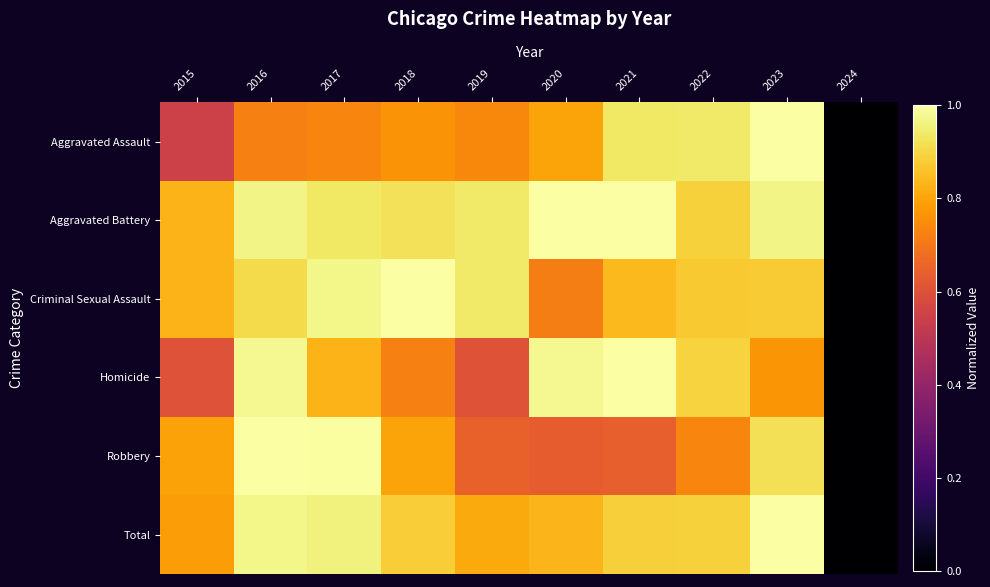

Reading right to left, list all the values displayed in this chart.

Aggravated Assault: 2024=0.0	2023=1.0	2022=0.9	2021=0.9	2020=0.8	2019=0.7	2018=0.8	2017=0.7	2016=0.7	2015=0.6
Aggravated Battery: 2024=0.0	2023=1.0	2022=0.9	2021=1.0	2020=1.0	2019=0.9	2018=0.9	2017=0.9	2016=1.0	2015=0.8
Criminal Sexual Assault: 2024=0.0	2023=0.9	2022=0.9	2021=0.8	2020=0.7	2019=0.9	2018=1.0	2017=1.0	2016=0.9	2015=0.8
Homicide: 2024=0.0	2023=0.8	2022=0.9	2021=1.0	2020=1.0	2019=0.6	2018=0.7	2017=0.8	2016=1.0	2015=0.6
Robbery: 2024=0.0	2023=0.9	2022=0.7	2021=0.6	2020=0.6	2019=0.6	2018=0.8	2017=1.0	2016=1.0	2015=0.8
Total: 2024=0.0	2023=1.0	2022=0.9	2021=0.9	2020=0.8	2019=0.8	2018=0.9	2017=1.0	2016=1.0	2015=0.8